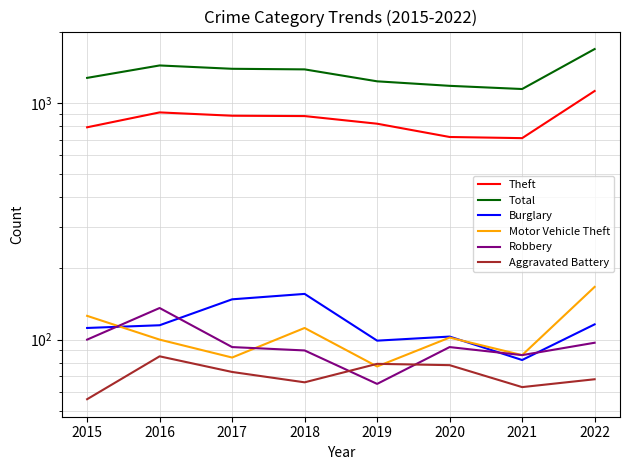

Rank the series at 2017 from highest to lowest value.

Total, Theft, Burglary, Robbery, Motor Vehicle Theft, Aggravated Battery